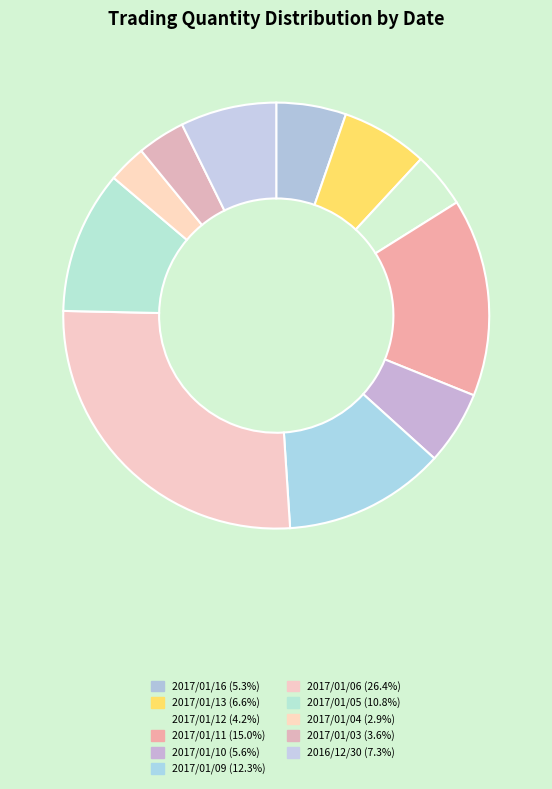

To the nearest percent, what is the combined percentage of 2017/01/11 and 2017/01/10?

21%